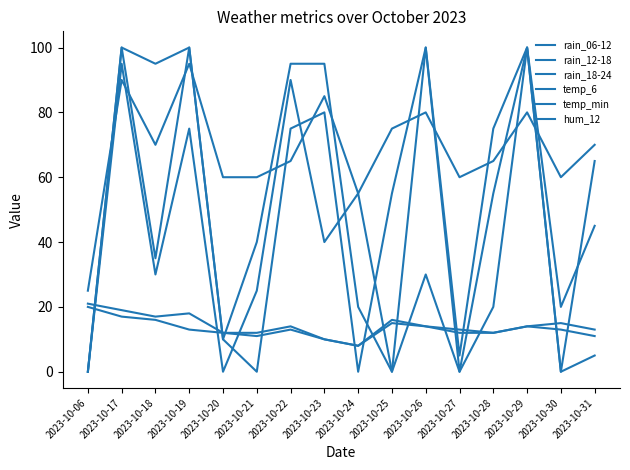

What is the highest value of the rain_06-12 series?

100